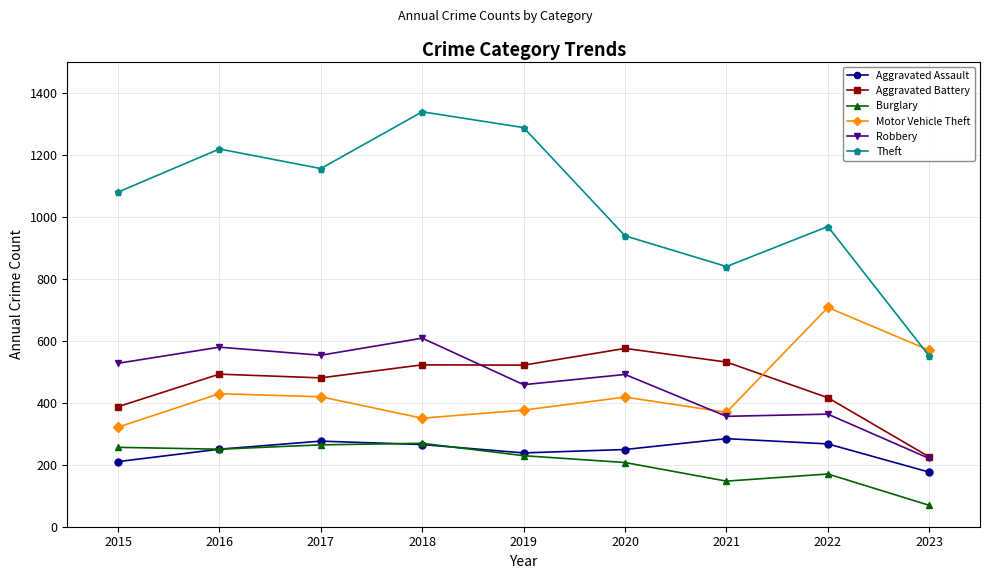

What is the average value of the Aggravated Battery series?

461